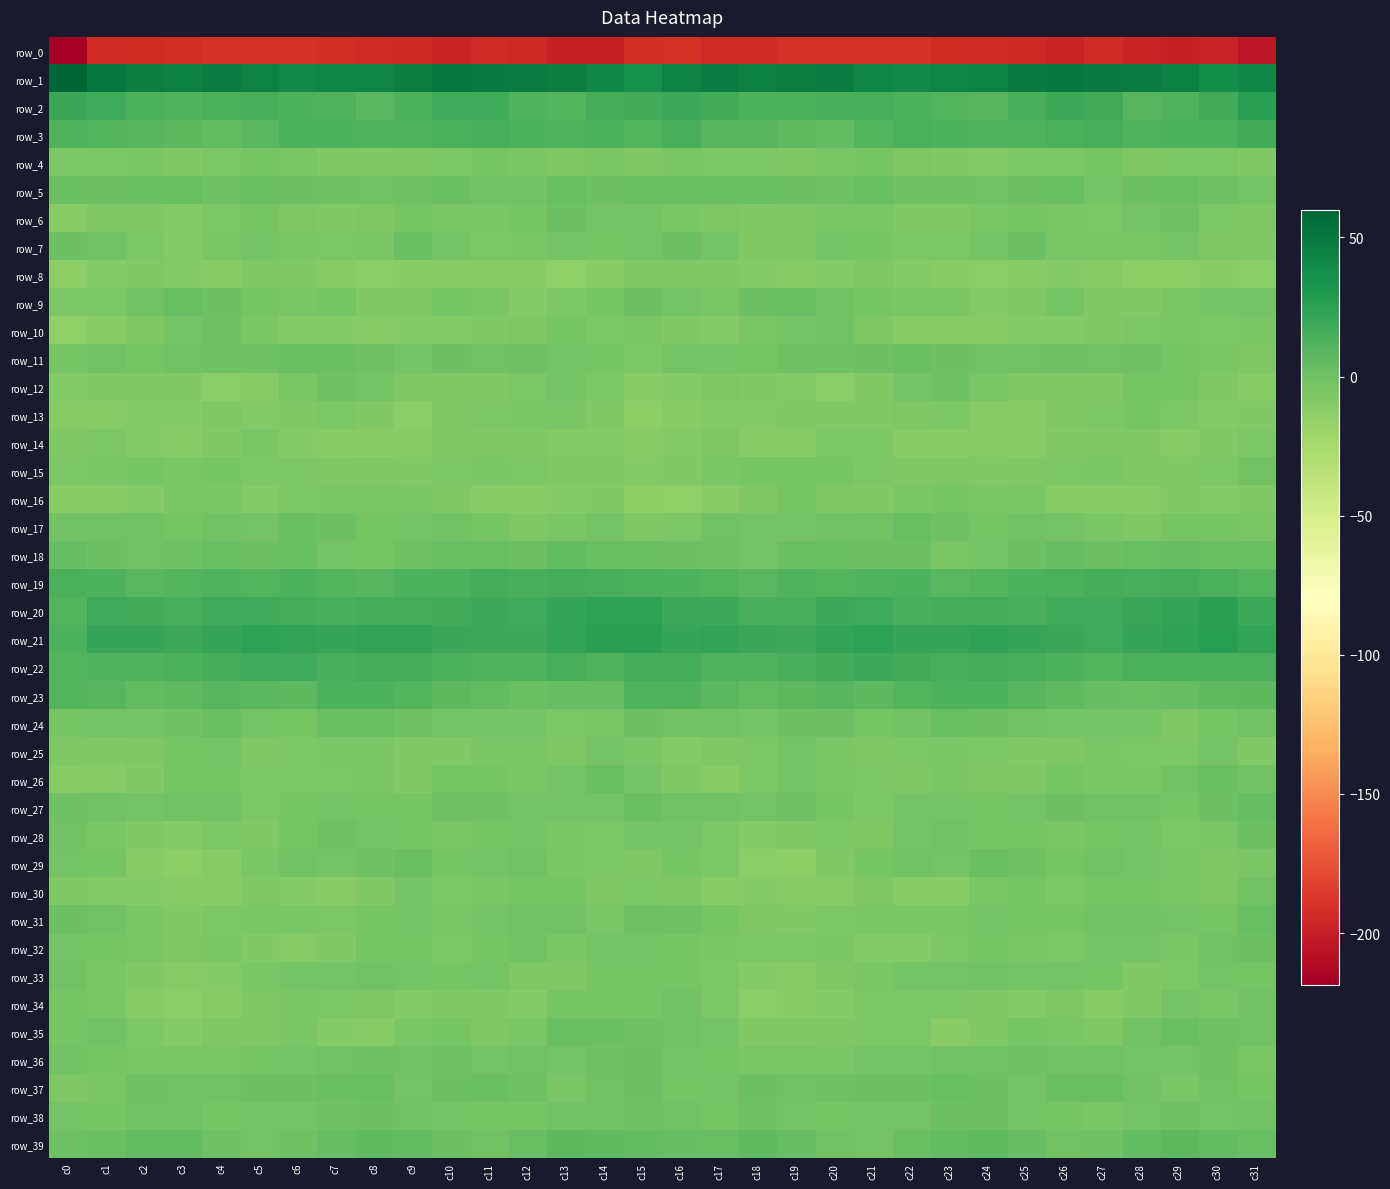

What is the total value across all series at c16?

-172.8